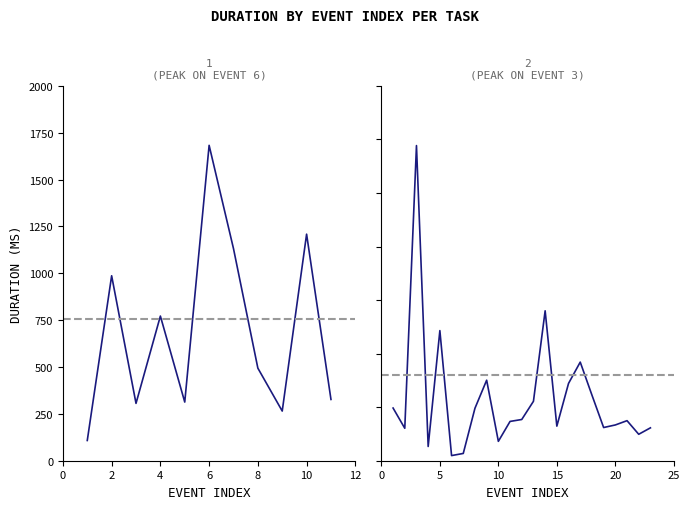

Between 9 and 8, which is larger?

8